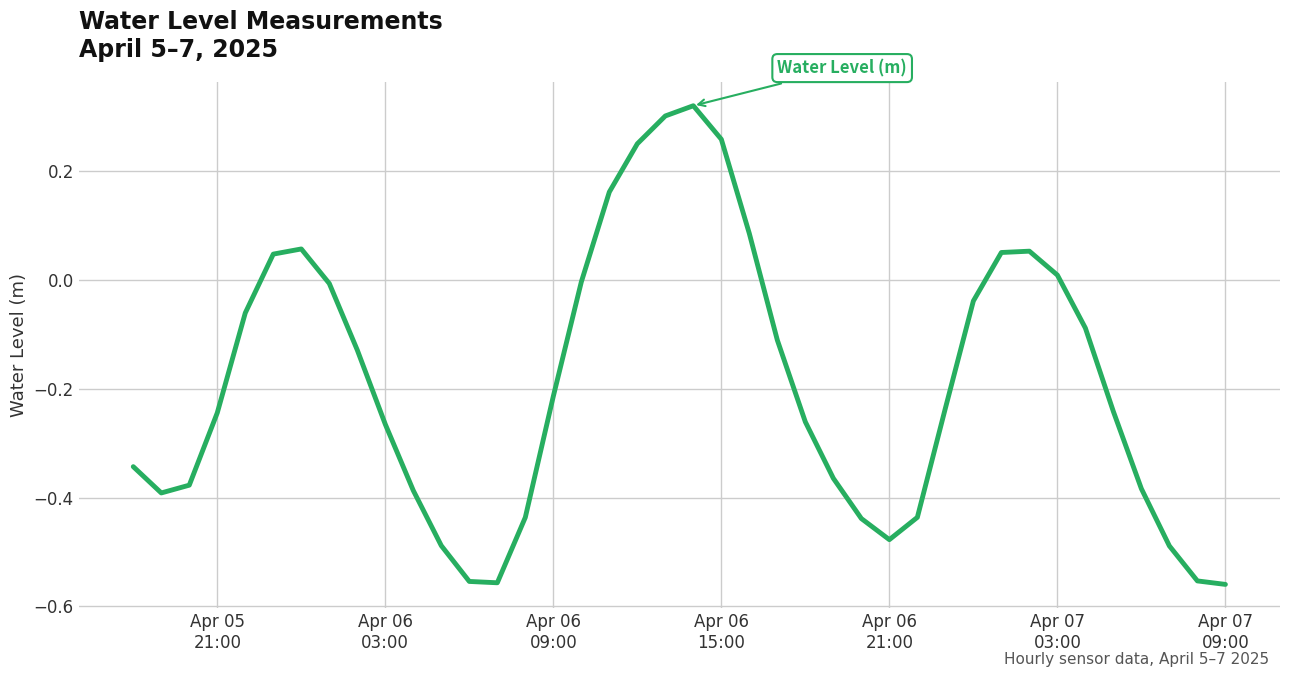

Reading right to left, list all the values displayed in this chart.

-0.6	-0.6	-0.5	-0.4	-0.2	-0.1	0.0	0.1	0.1	-0.0	-0.2	-0.4	-0.5	-0.4	-0.4	-0.3	-0.1	0.1	0.3	0.3	0.3	0.3	0.2	-0.0	-0.2	-0.4	-0.6	-0.6	-0.5	-0.4	-0.3	-0.1	-0.0	0.1	0.0	-0.1	-0.2	-0.4	-0.4	-0.3